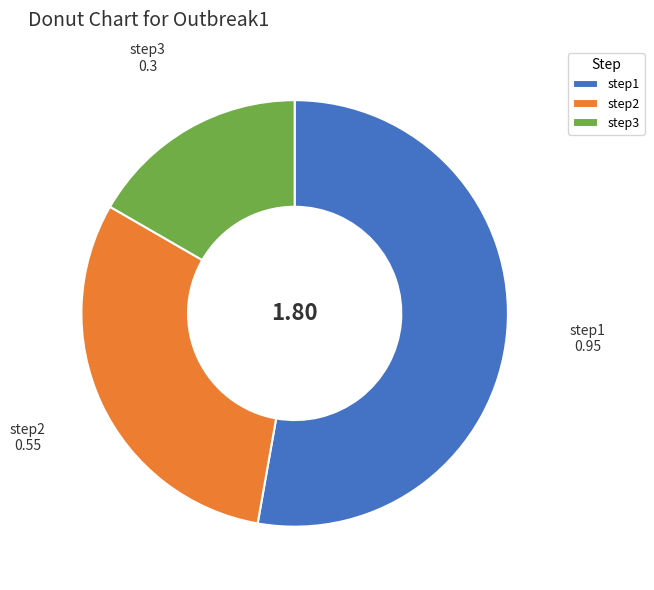

Rank the categories by value from highest to lowest.

step1, step2, step3